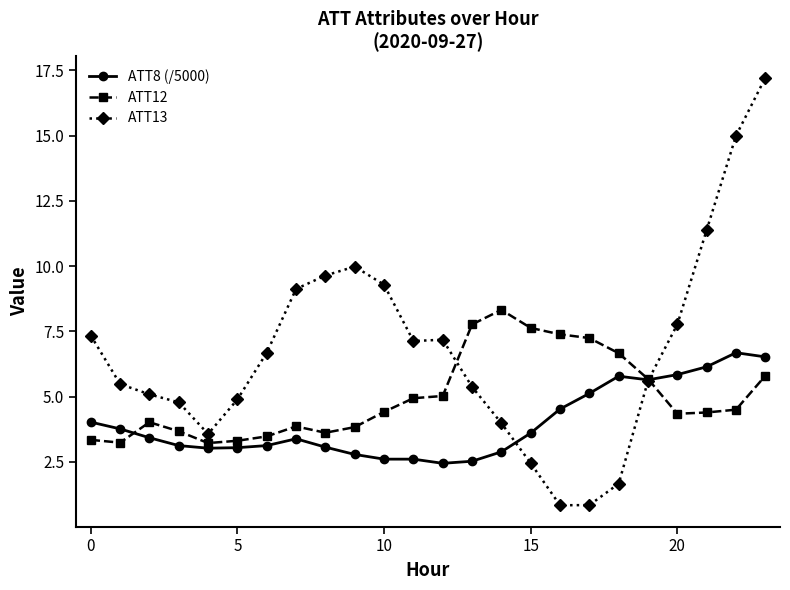

Which series has the largest range (max minus min)?

ATT13